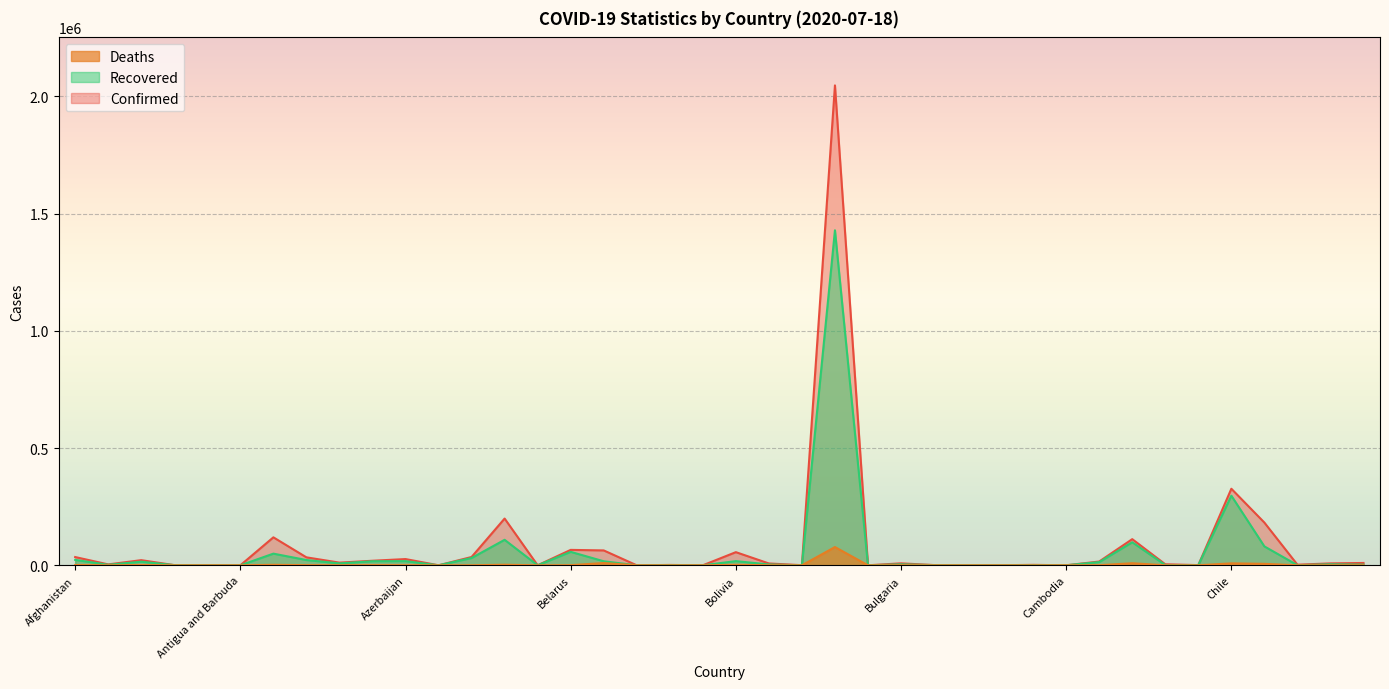

The value of Recovered at Bosnia and Herzegovina is 1861. True or false?

False